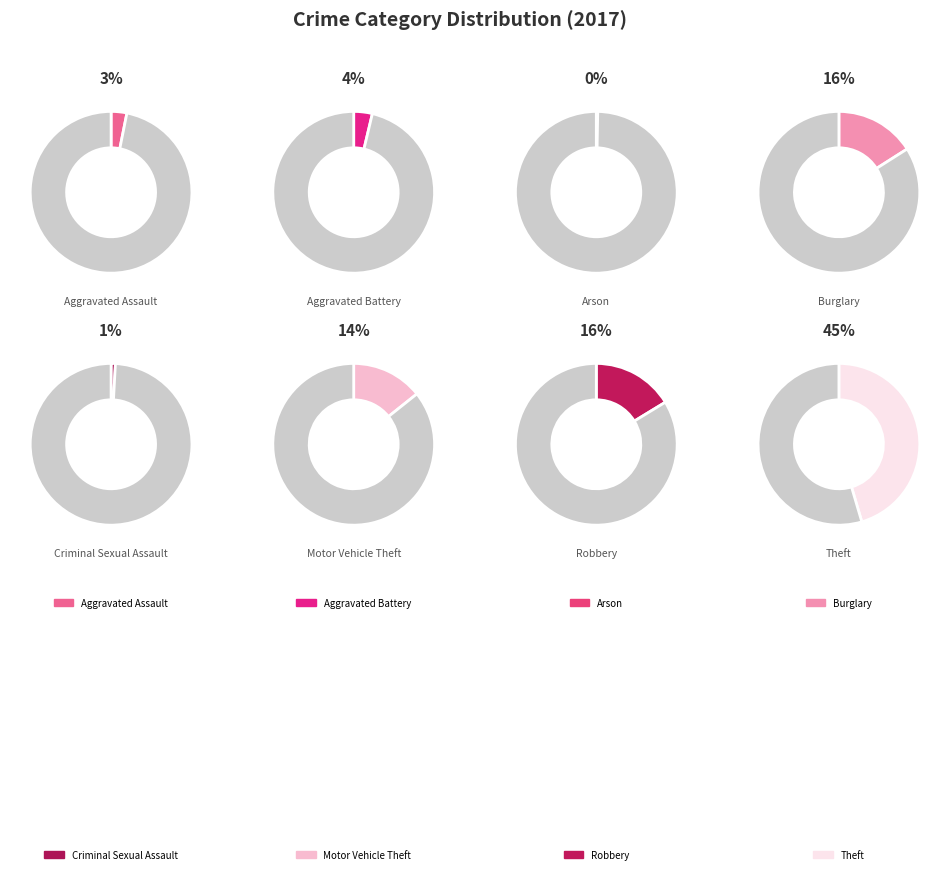

Approximately how many times larger is the value at Burglary compared to Theft?

0.4